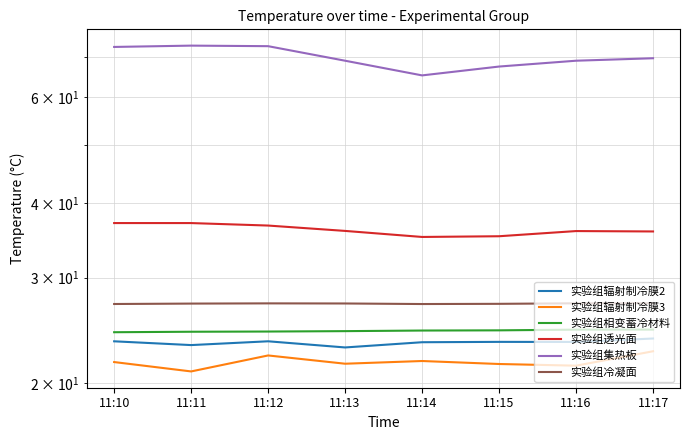

True or false: 实验组透光面 and 实验组辐射制冷膜3 intersect in this chart.

False